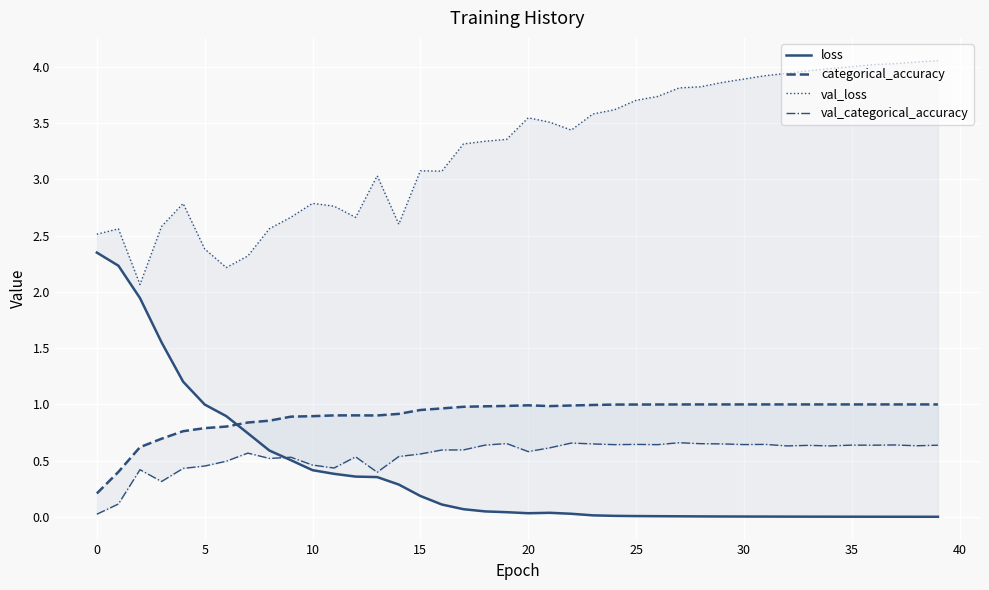

How many lines are shown in the chart?

4